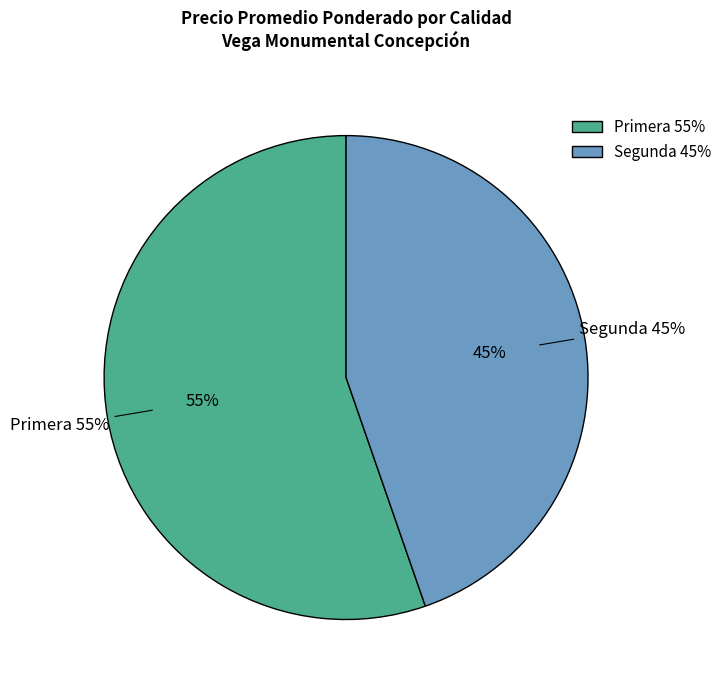

Which has a higher value, Segunda or 38?

Segunda